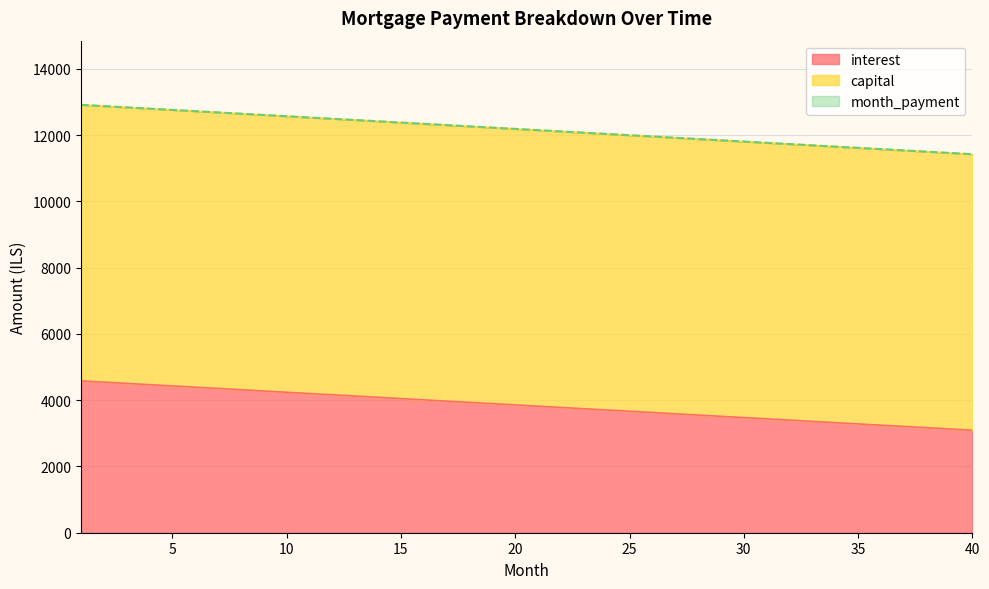

Does the chart display data point markers on the line(s)?

No